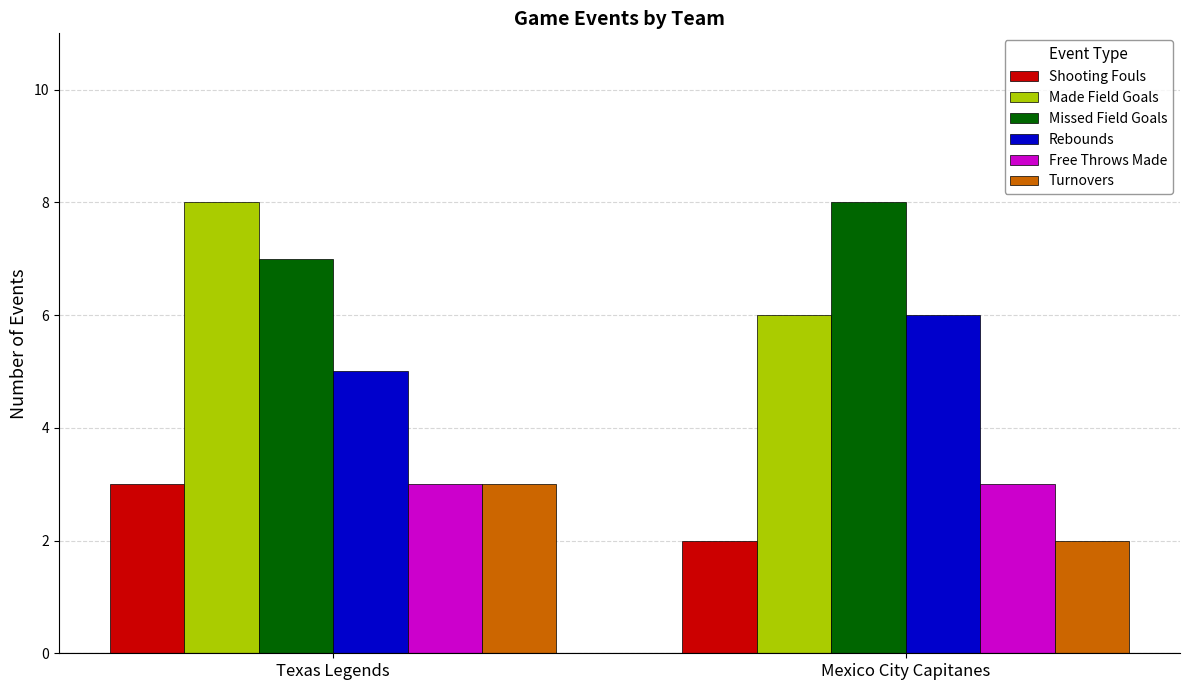

Reading left to right, extract all data points from this chart.

Shooting Fouls: Texas Legends=3	Mexico City Capitanes=2
Made Field Goals: Texas Legends=8	Mexico City Capitanes=6
Missed Field Goals: Texas Legends=7	Mexico City Capitanes=8
Rebounds: Texas Legends=5	Mexico City Capitanes=6
Free Throws Made: Texas Legends=3	Mexico City Capitanes=3
Turnovers: Texas Legends=3	Mexico City Capitanes=2